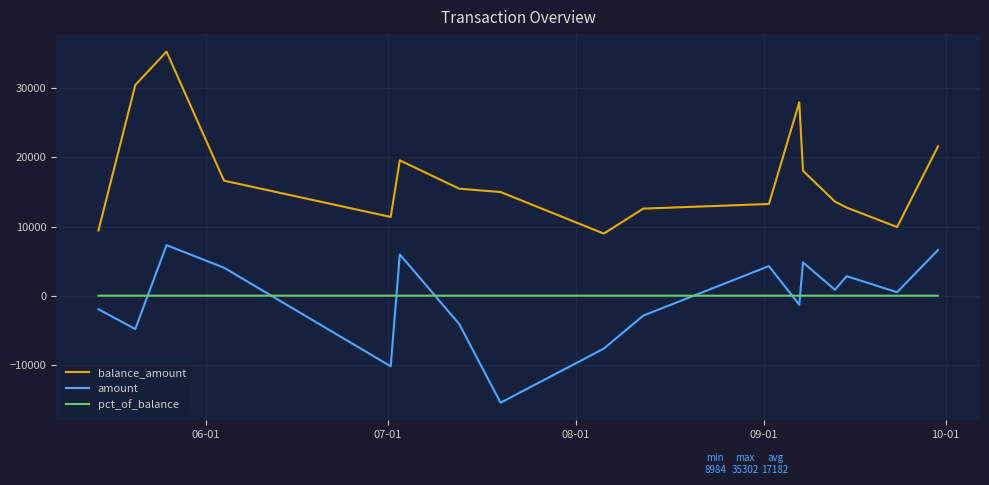

True or false: amount and balance_amount cross at least once.

False